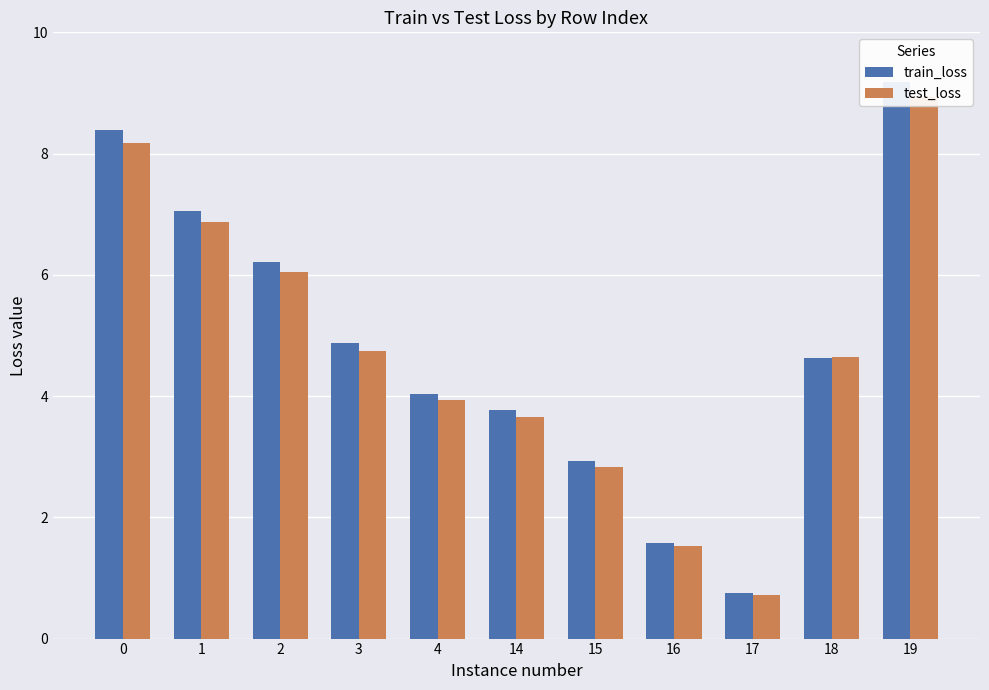

How many data points in test_loss are above 4?

6